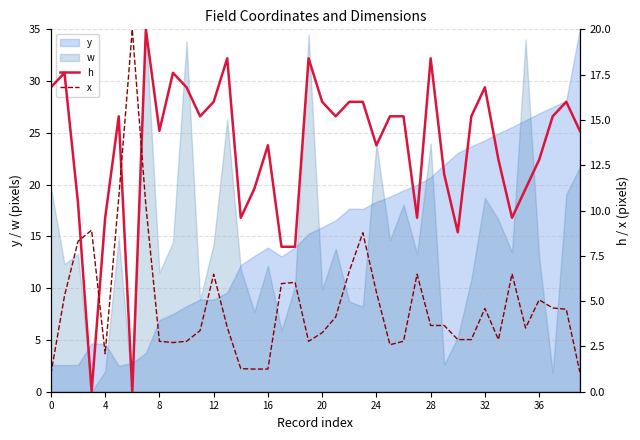

Which series has the widest spread of values?

h